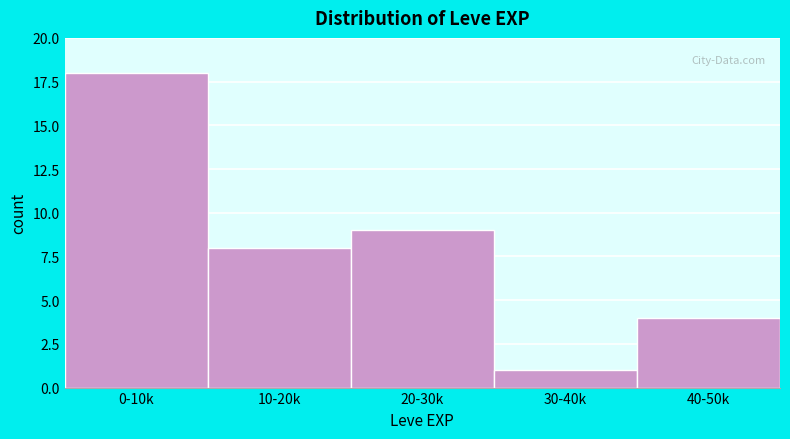

Reading right to left, transcribe all the data shown in this chart.

4	1	9	8	18